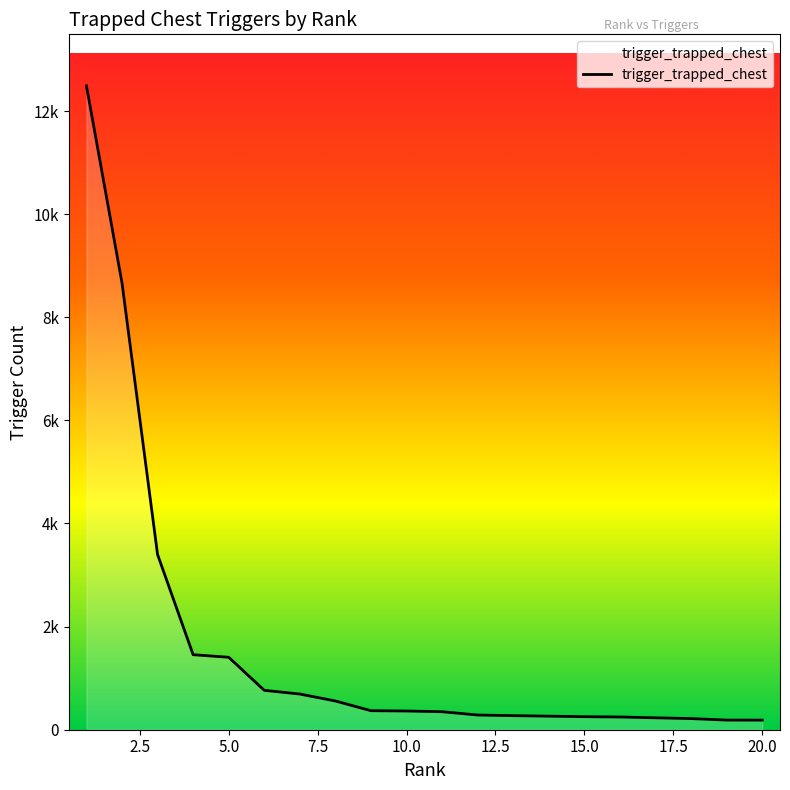

How many data points are above 363?

9